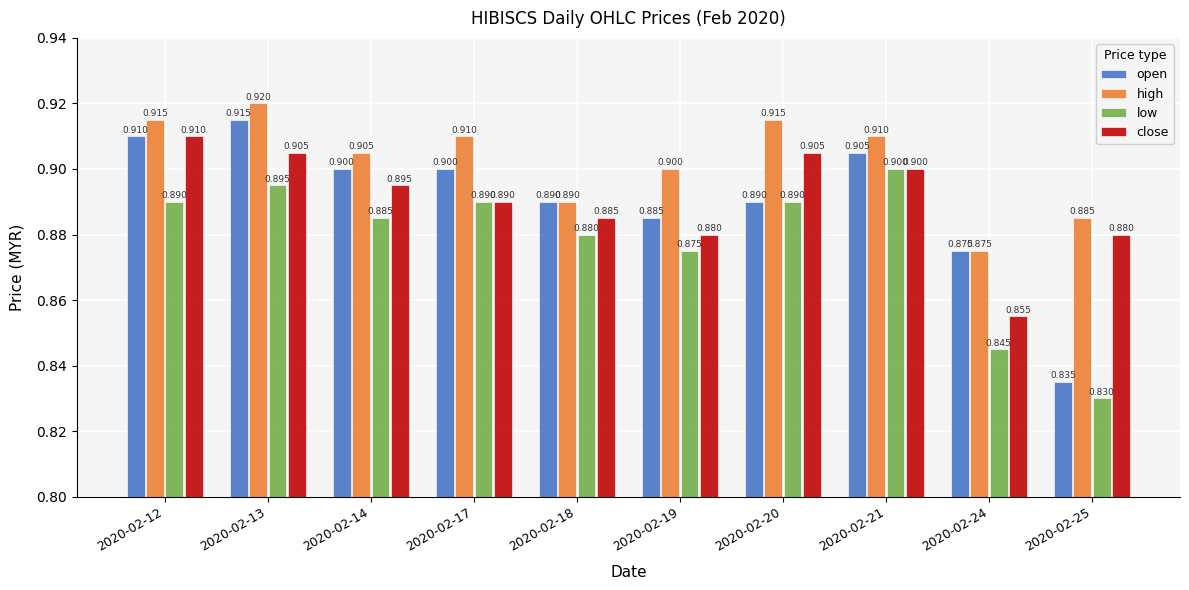

Which series has the widest spread of values?

open